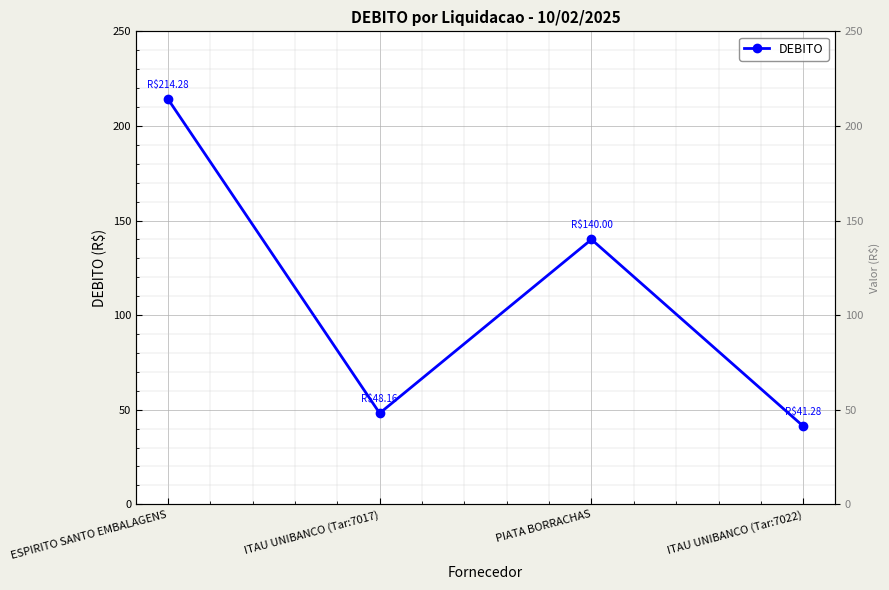

Rank the categories by value from lowest to highest.

ITAU UNIBANCO (Tar:7022), ITAU UNIBANCO (Tar:7017), PIATA BORRACHAS, ESPIRITO SANTO EMBALAGENS